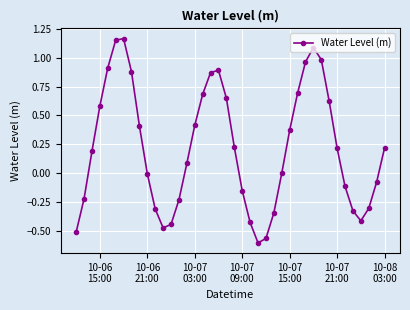

How many interior local valleys (lower than both neighbors) does the data have?

3